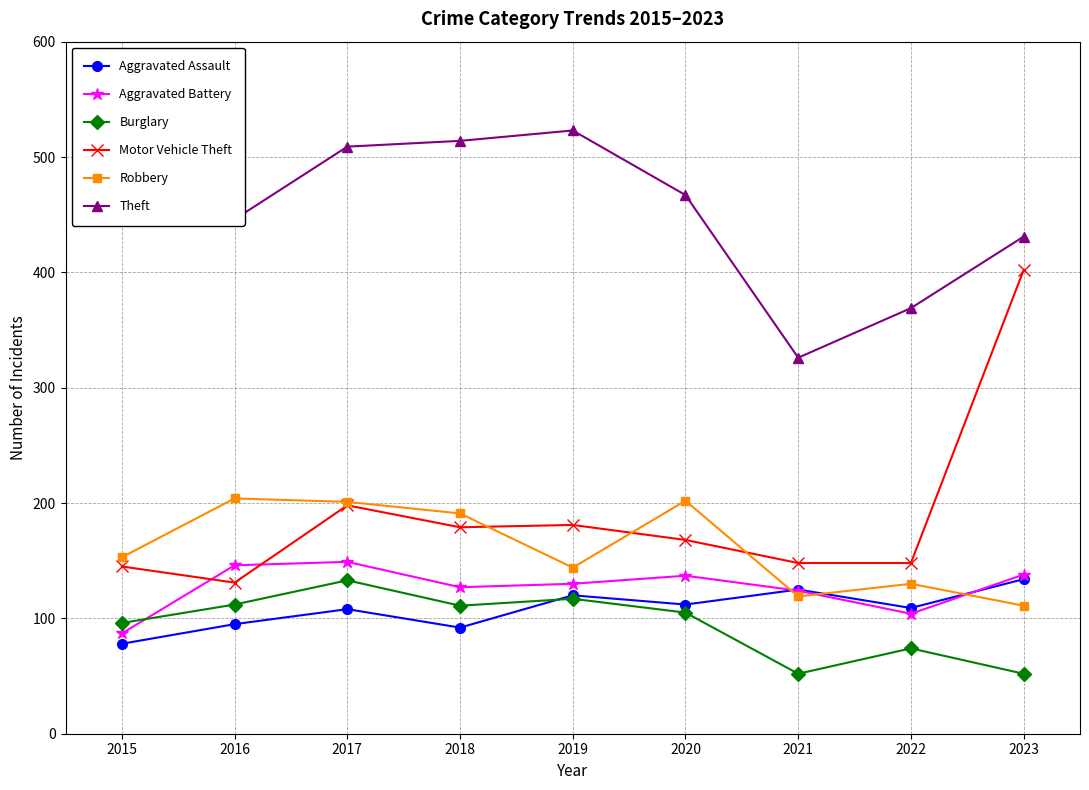

The Burglary series shows 167 at 2016. True or false?

False